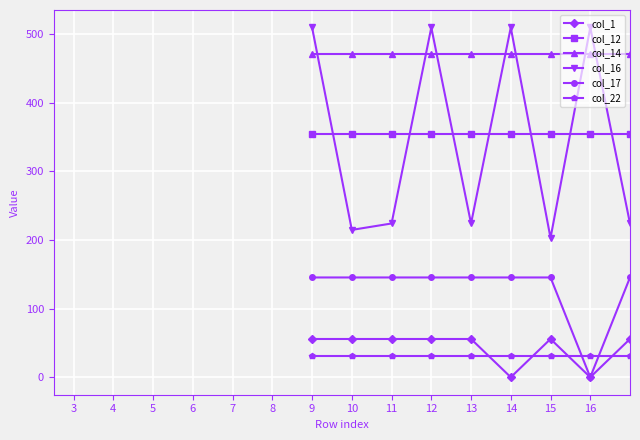

In col_16, how many points are lower than both neighbors (excluding endpoints)?

4